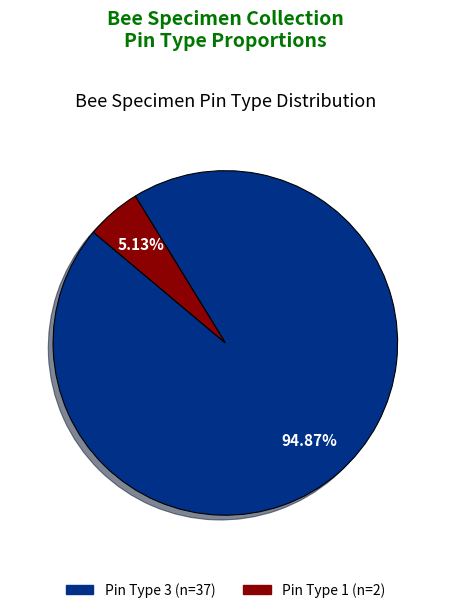

To the nearest percent, what is the average slice percentage?

50%